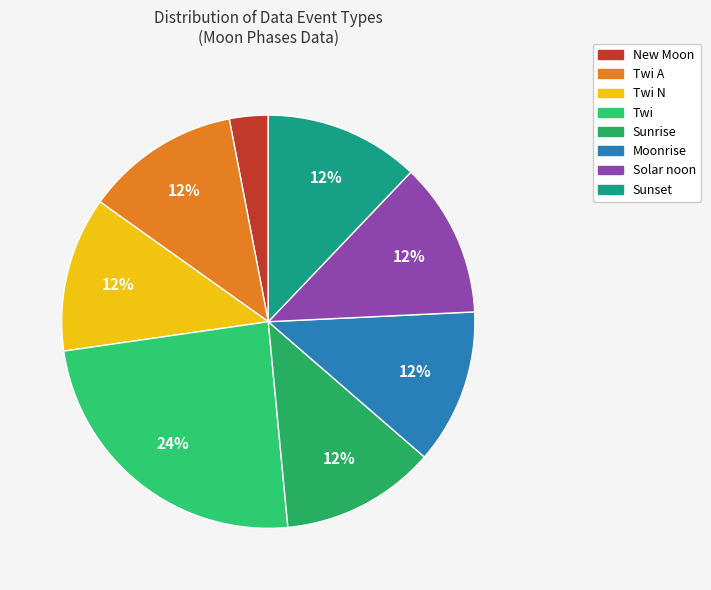

The Sunset slice represents 12% of the pie. True or false?

True